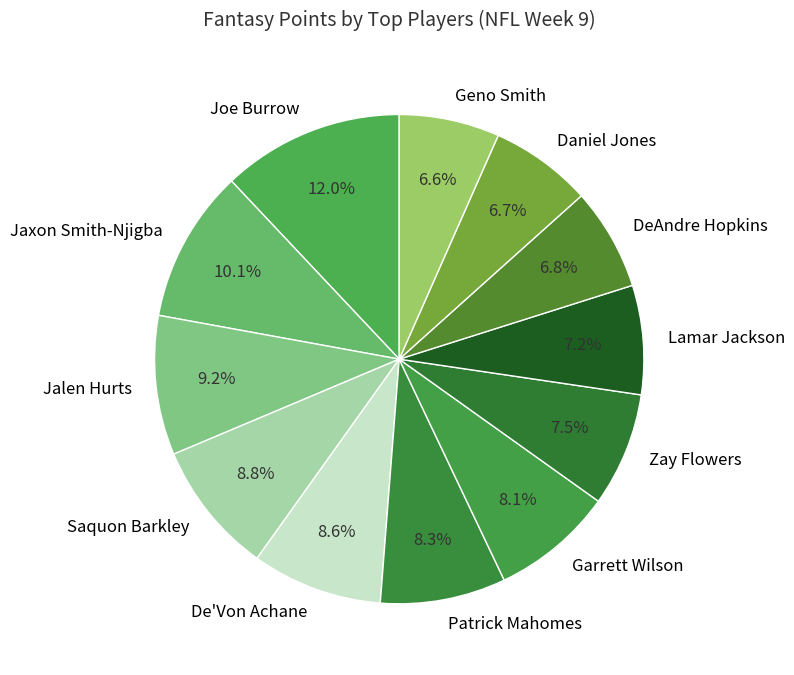

True or false: DeAndre Hopkins accounts for 7% of the total.

True